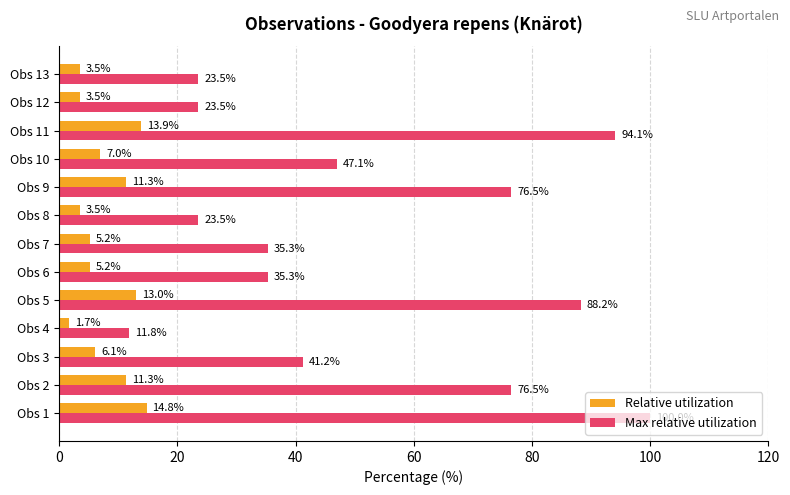

What are all the series names shown in the legend?

Relative utilization, Max relative utilization